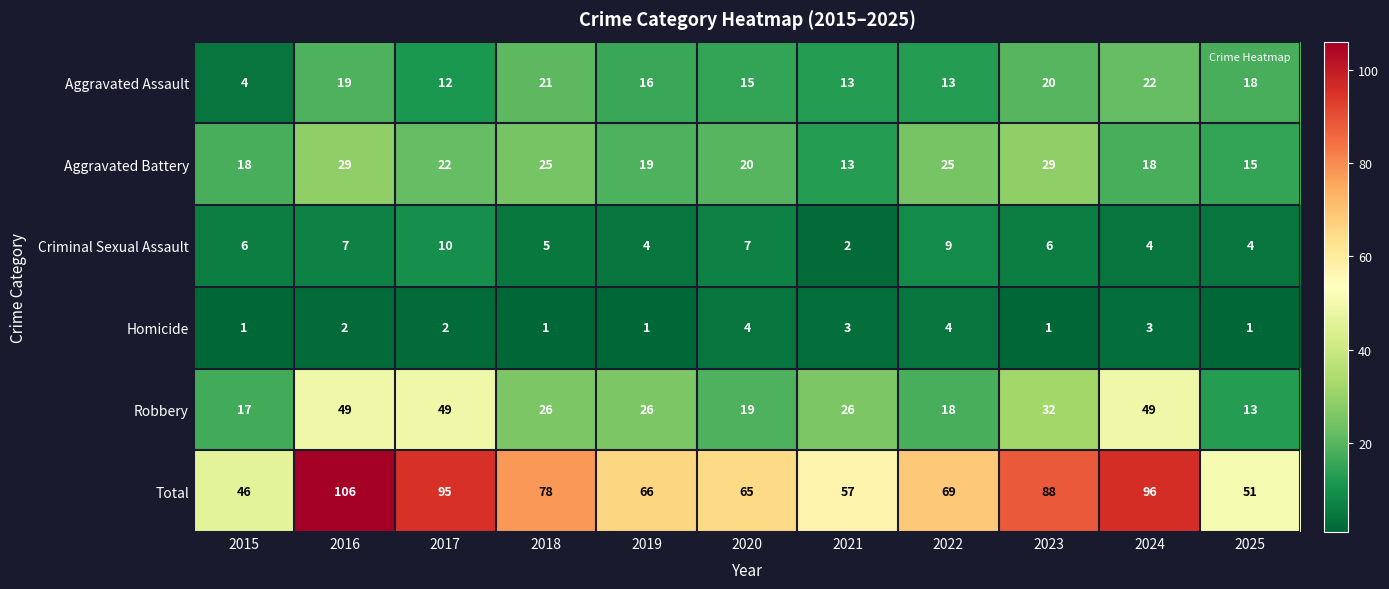

Read the Robbery value at 2025.

13